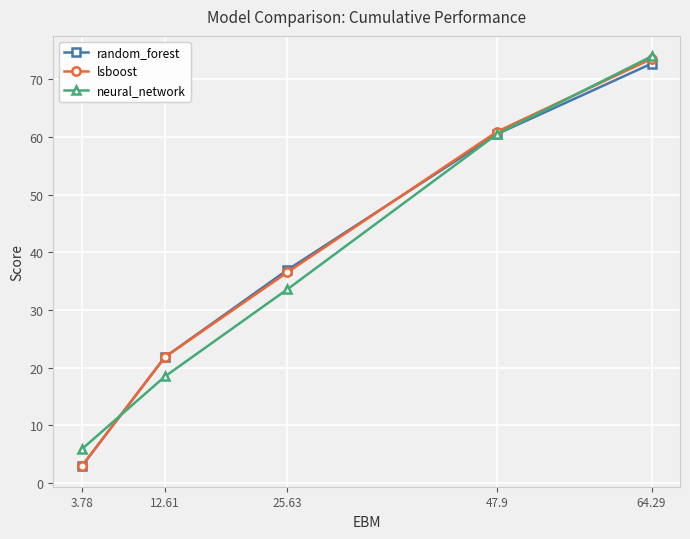

What is the spread (max minus min) of values at 64.29?

1.3